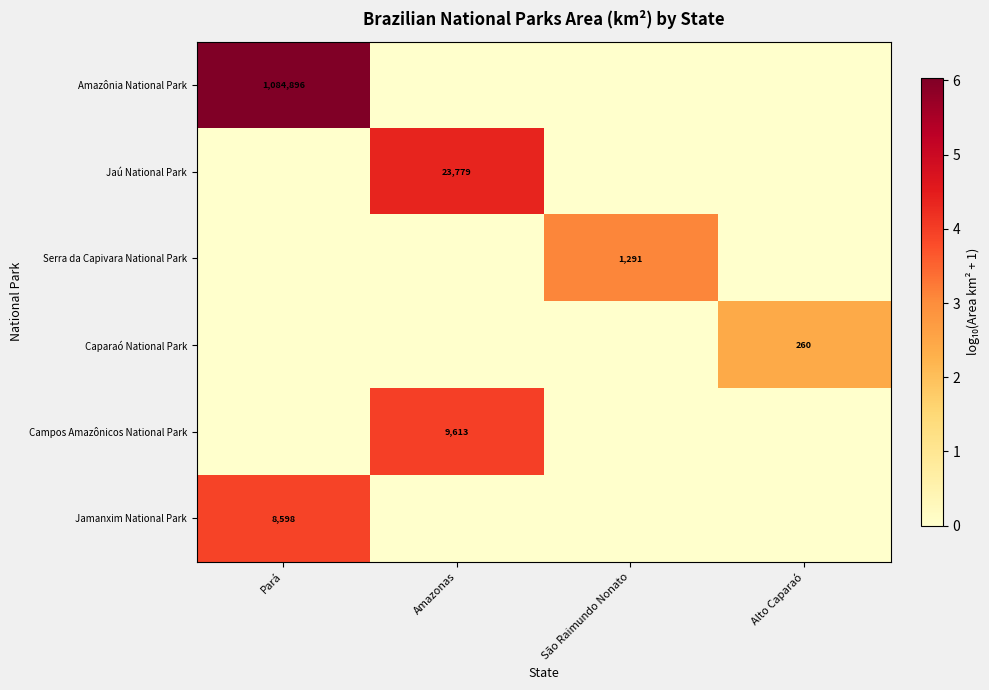

The Serra da Capivara National Park series shows 1291 at São Raimundo Nonato. True or false?

True